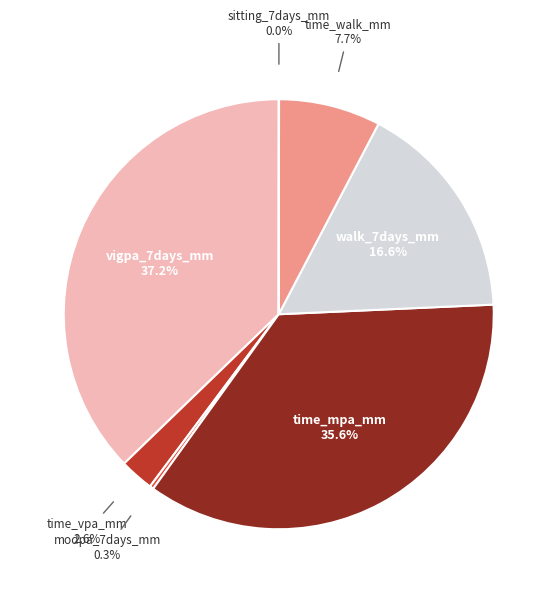

What is the largest slice in the pie chart?

vigpa_7days_mm